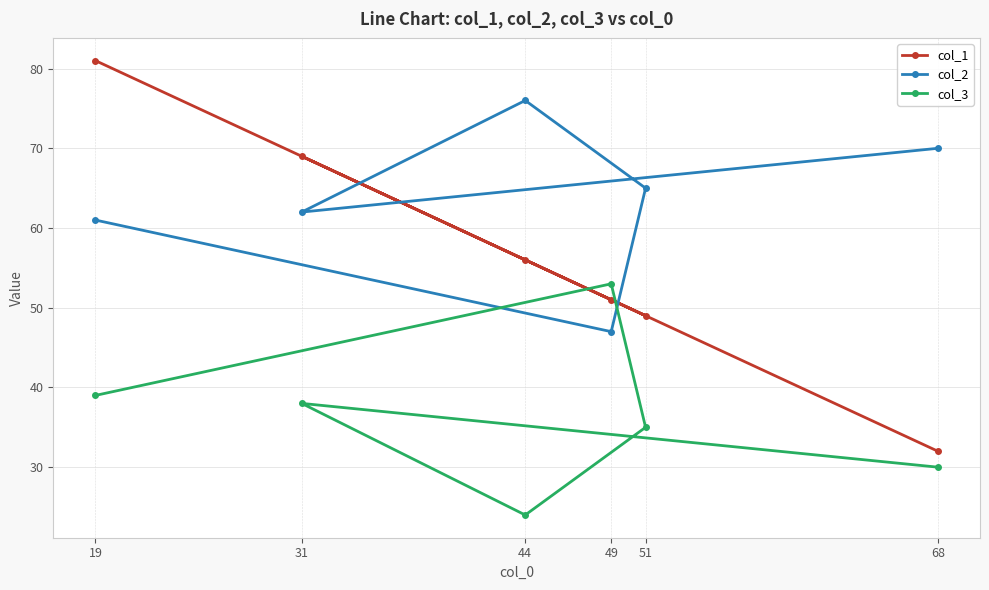

At which label is col_1 closest to 56?

44